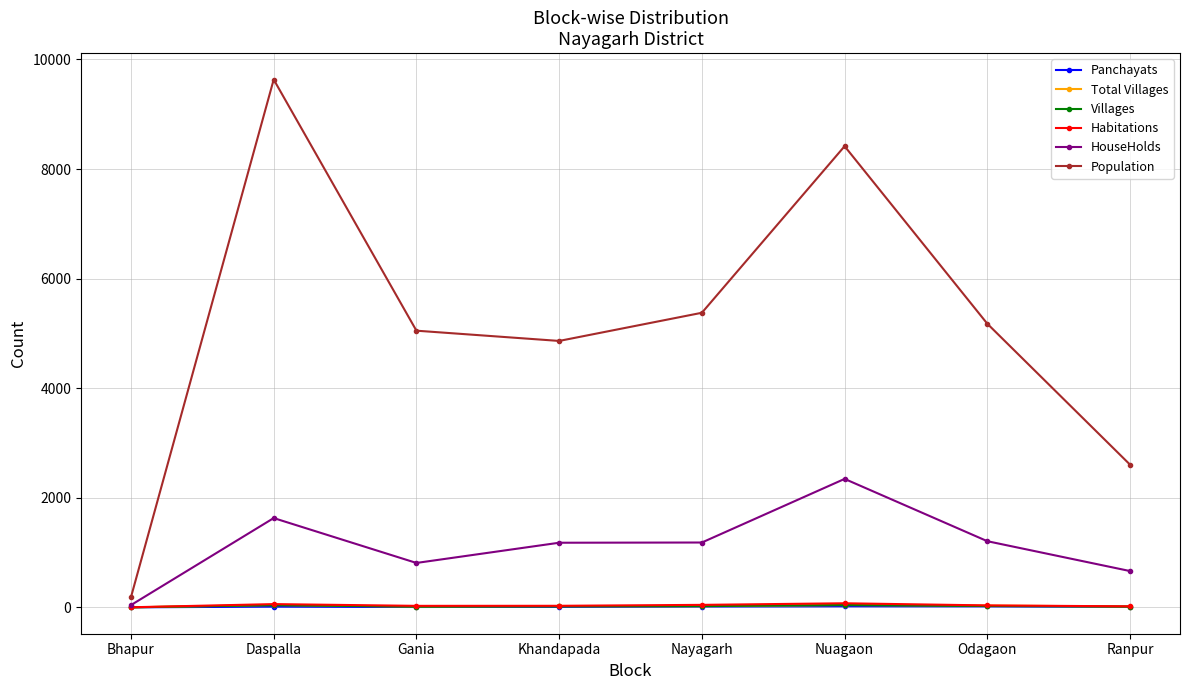

What is the difference between the second highest and second lowest values in the Total Villages series?

28